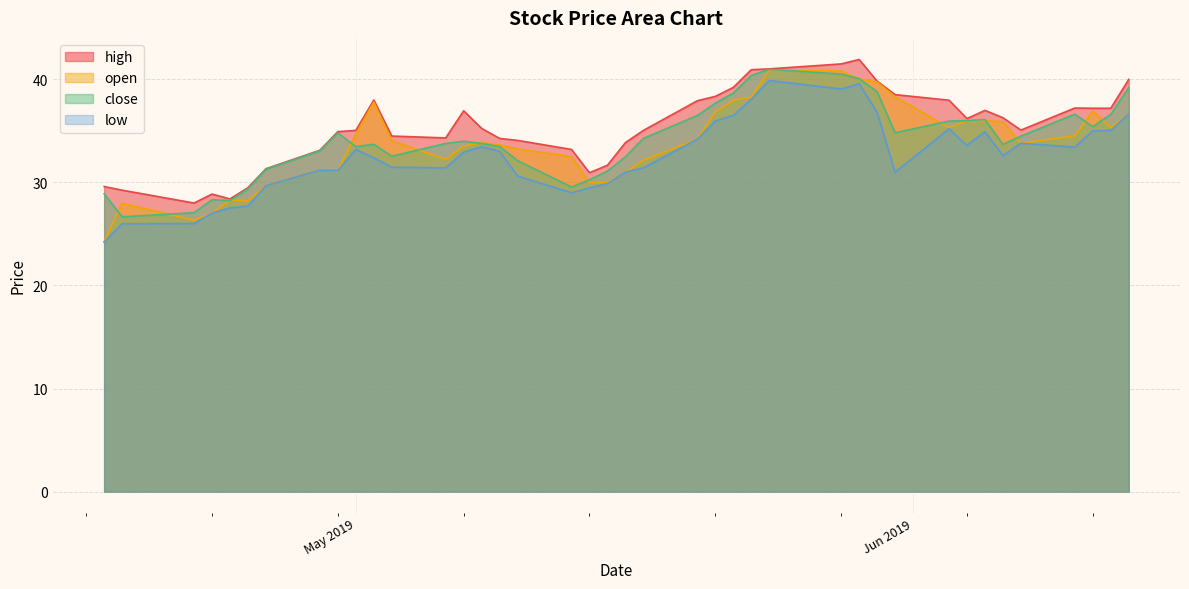

What are all the series names shown in the legend?

high, open, close, low